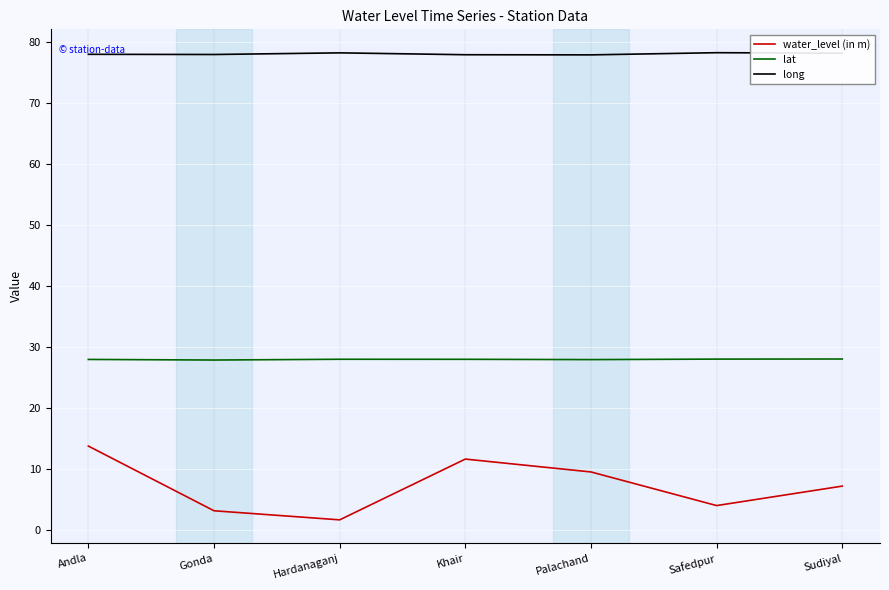

True or false: lat and long cross at least once.

False